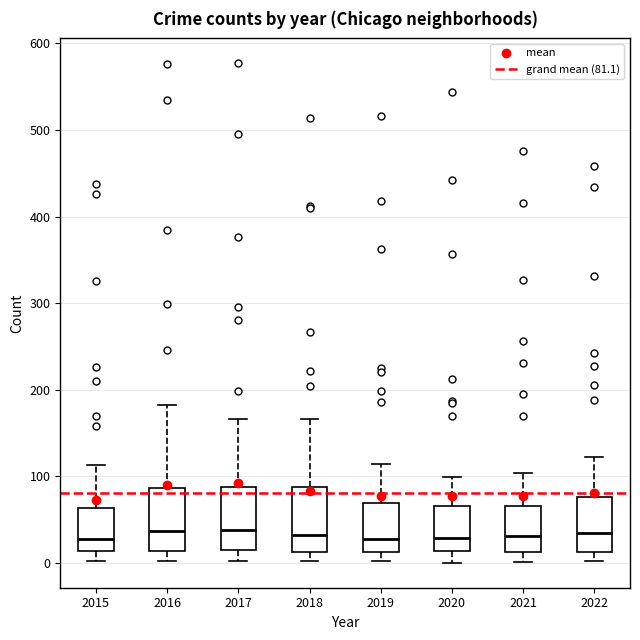

Where is the upper edge of the box at x = 2020 on the y-axis? The values are not printed on the chart, so give them approximately, as read against the axis.

70